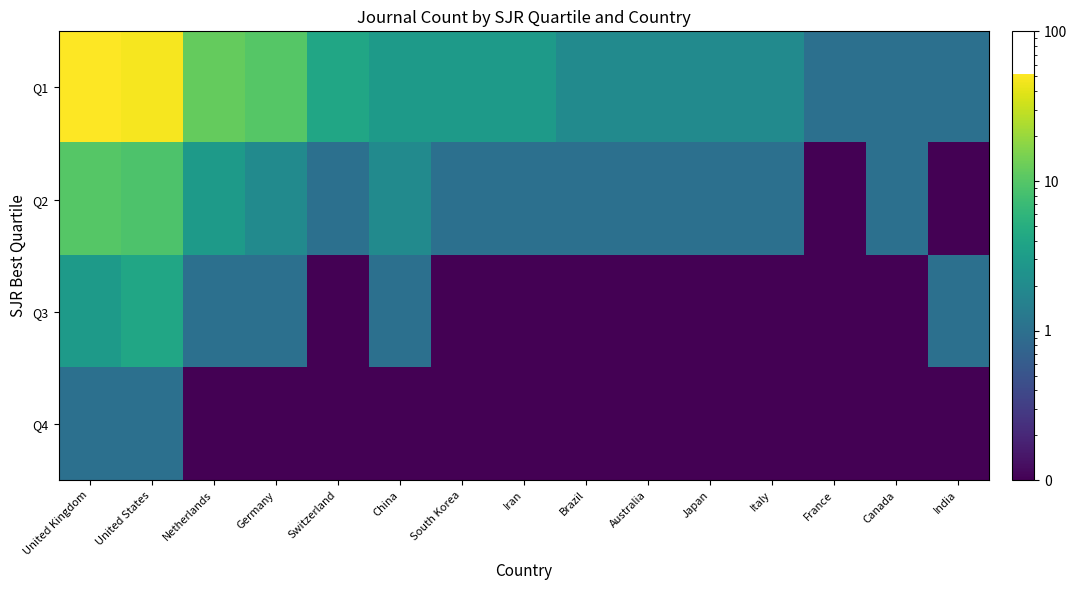

Reading left to right, list all the values displayed in this chart.

Q1: United Kingdom=52.0	United States=48.0	Netherlands=12.0	Germany=10.0	Switzerland=4.0	China=3.0	South Korea=3.0	Iran=3.0	Brazil=2.0	Australia=2.0	Japan=2.0	Italy=2.0	France=1.0	Canada=1.0	India=1.0
Q2: United Kingdom=10.0	United States=9.0	Netherlands=3.0	Germany=2.0	Switzerland=1.0	China=2.0	South Korea=1.0	Iran=1.0	Brazil=1.0	Australia=1.0	Japan=1.0	Italy=1.0	France=0.1	Canada=1.0	India=0.1
Q3: United Kingdom=3.0	United States=4.0	Netherlands=1.0	Germany=1.0	Switzerland=0.1	China=1.0	South Korea=0.1	Iran=0.1	Brazil=0.1	Australia=0.1	Japan=0.1	Italy=0.1	France=0.1	Canada=0.1	India=1.0
Q4: United Kingdom=1.0	United States=1.0	Netherlands=0.1	Germany=0.1	Switzerland=0.1	China=0.1	South Korea=0.1	Iran=0.1	Brazil=0.1	Australia=0.1	Japan=0.1	Italy=0.1	France=0.1	Canada=0.1	India=0.1